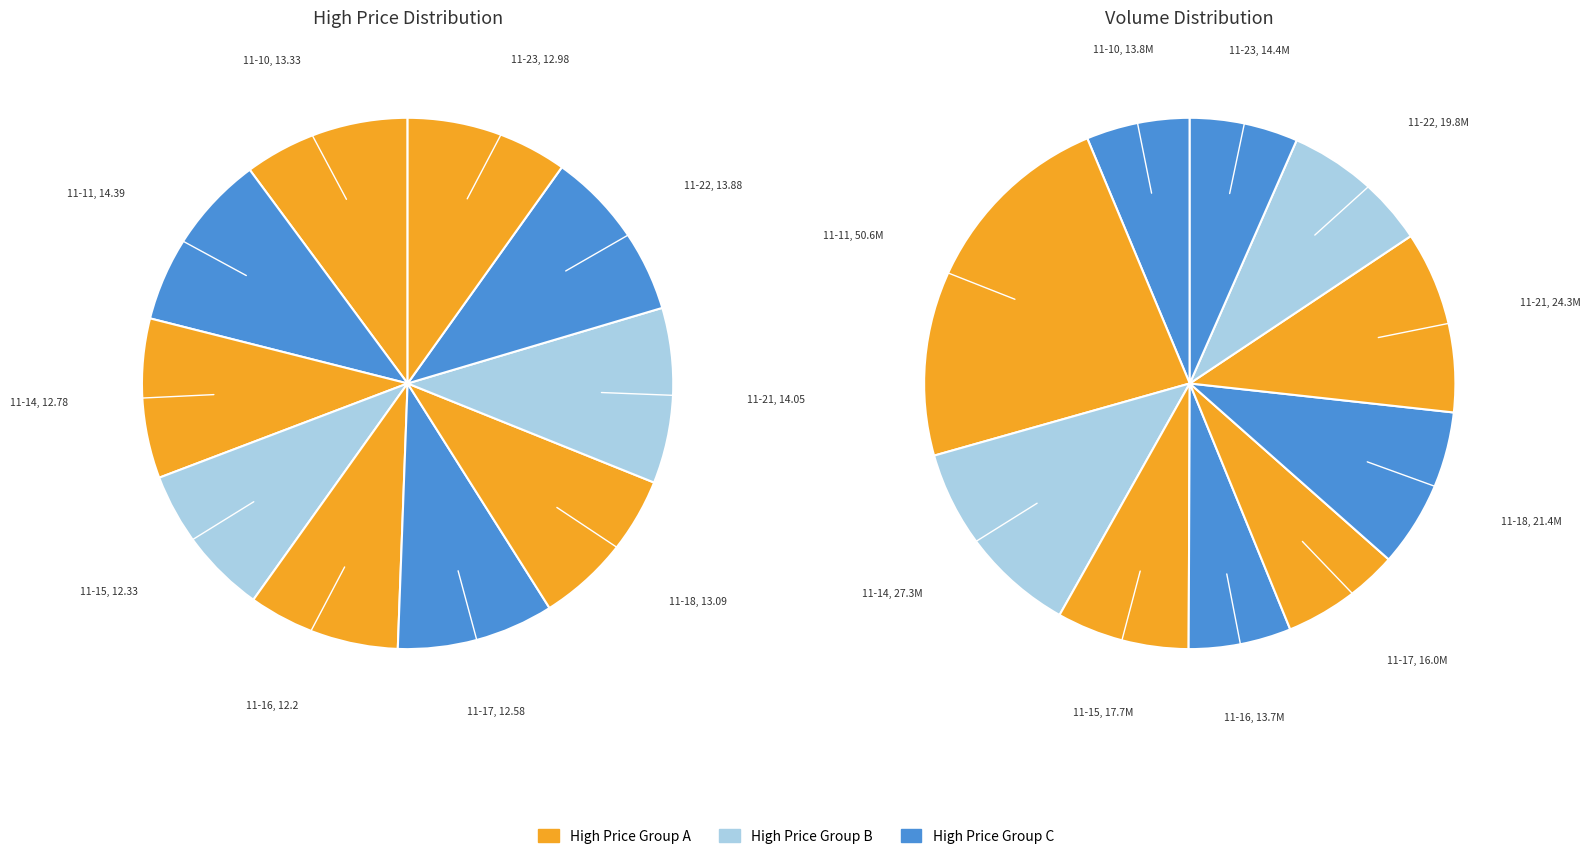

How many slices are in this pie chart?

10